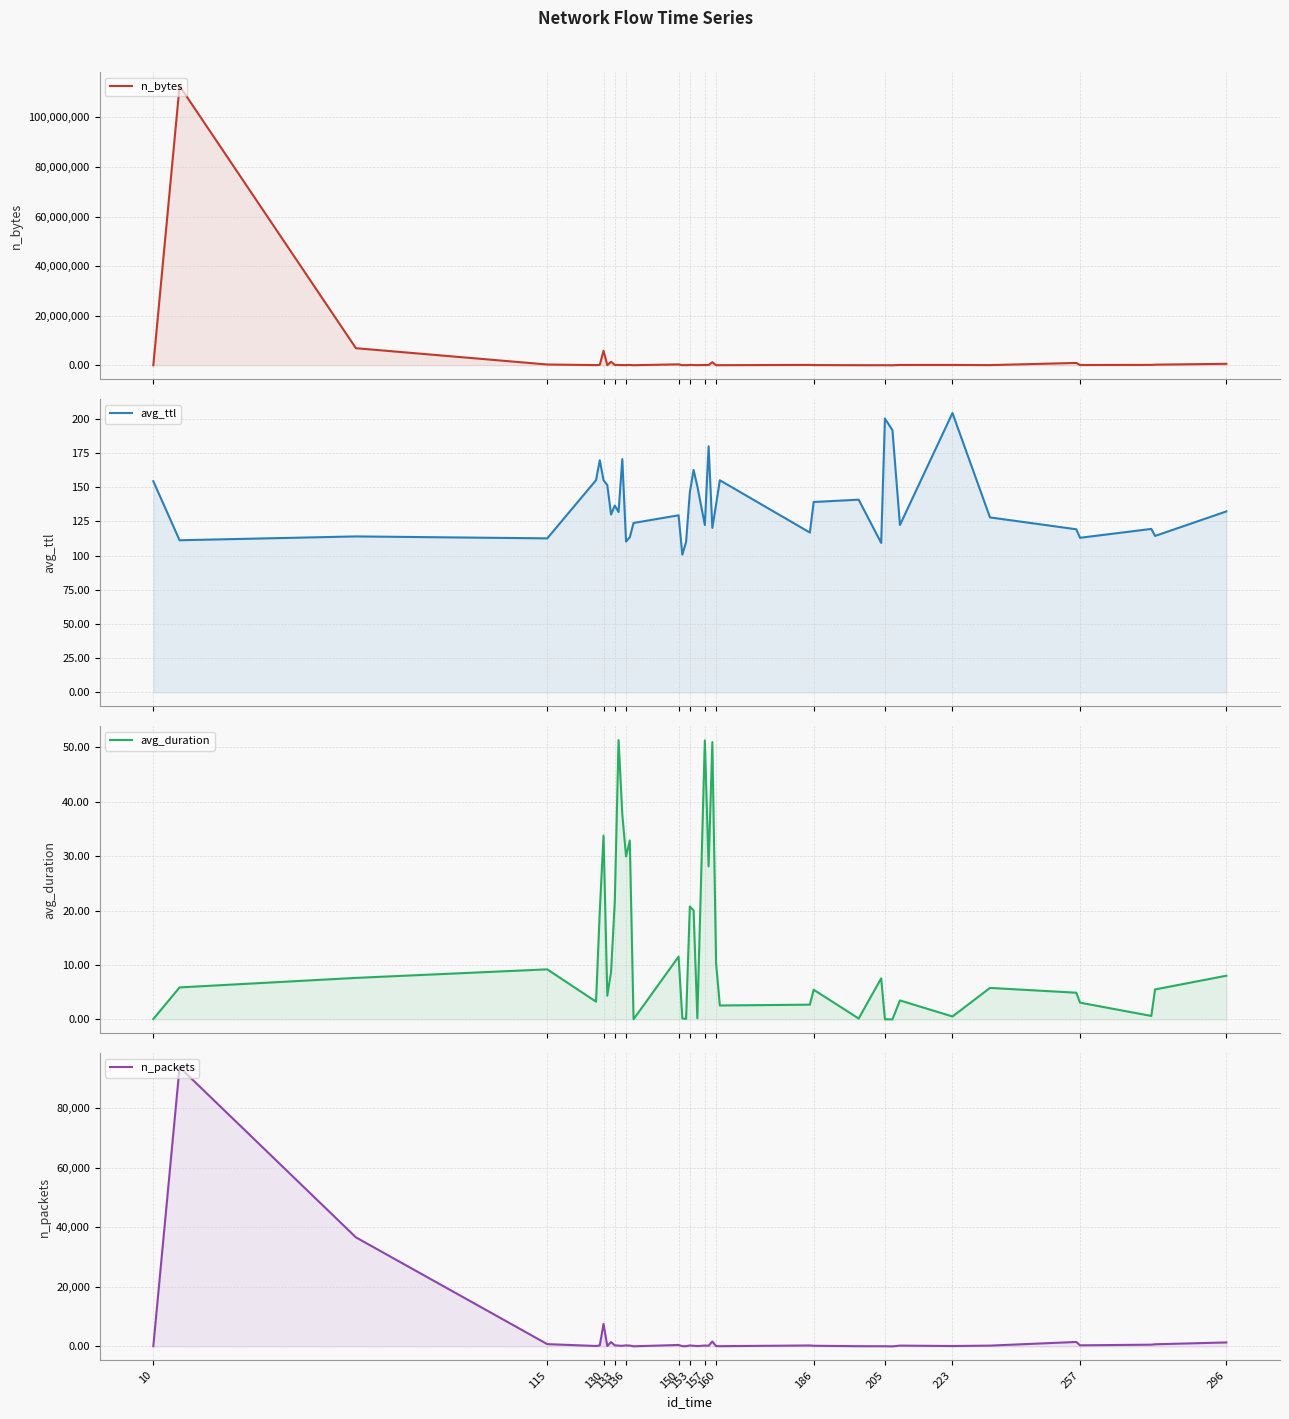

What are all the series names shown in the legend?

n_bytes, avg_ttl, avg_duration, n_packets